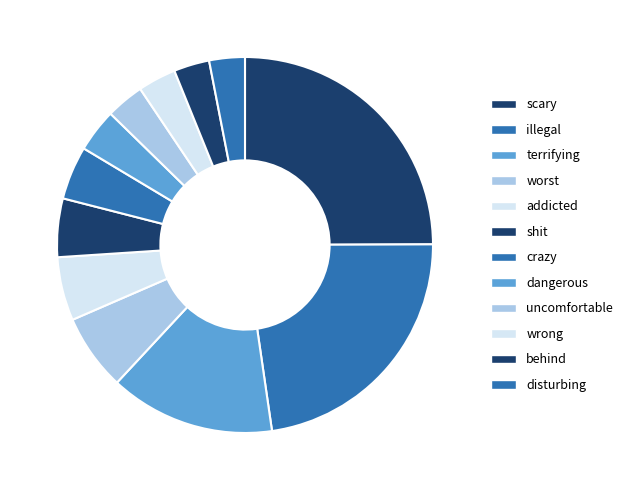

Does any single category account for the majority?

No